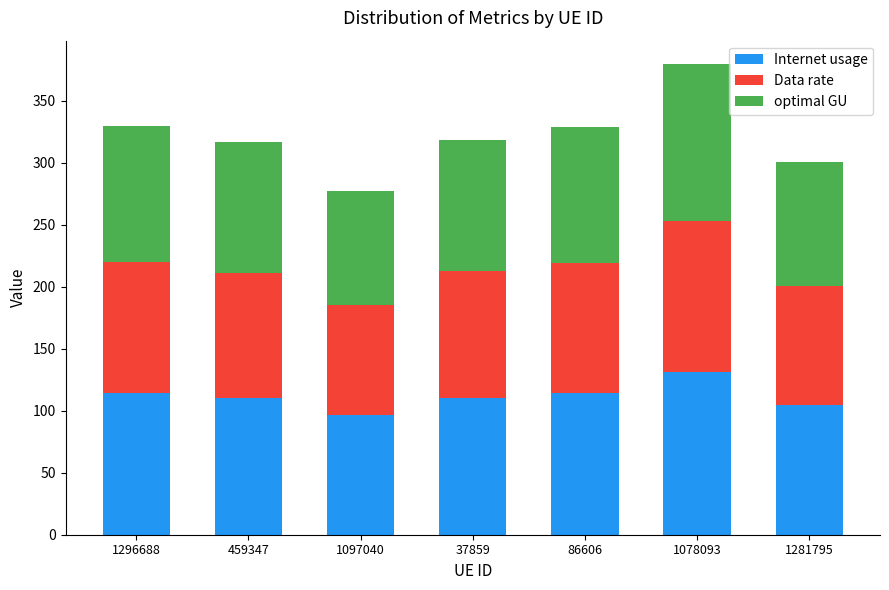

At which category is the sum across all series the highest?

1078093